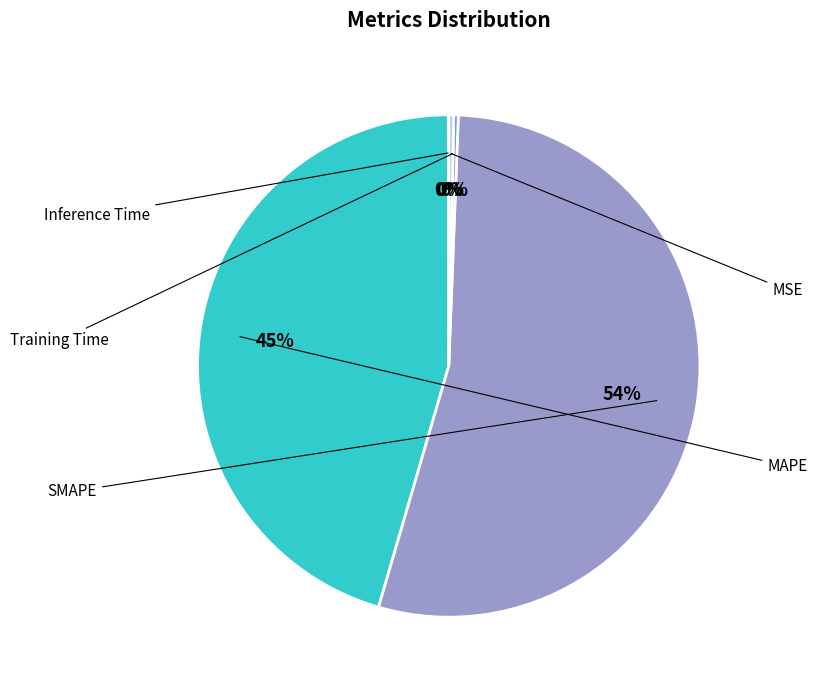

Count the number of slices in the pie.

5